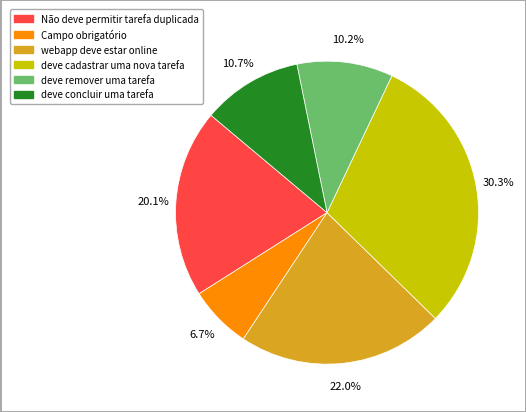

Which has a higher value, deve remover uma tarefa or webapp deve estar online?

webapp deve estar online